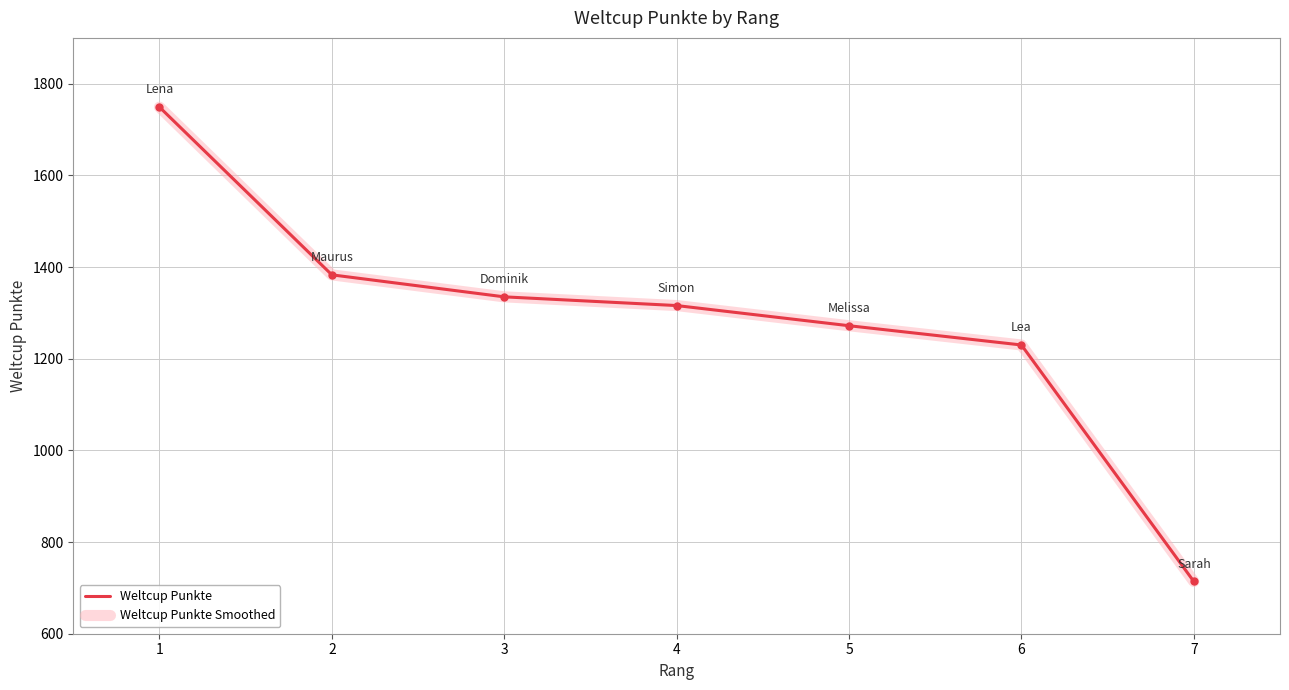

Between 5 and 6, which series saw the biggest shift?

Weltcup Punkte